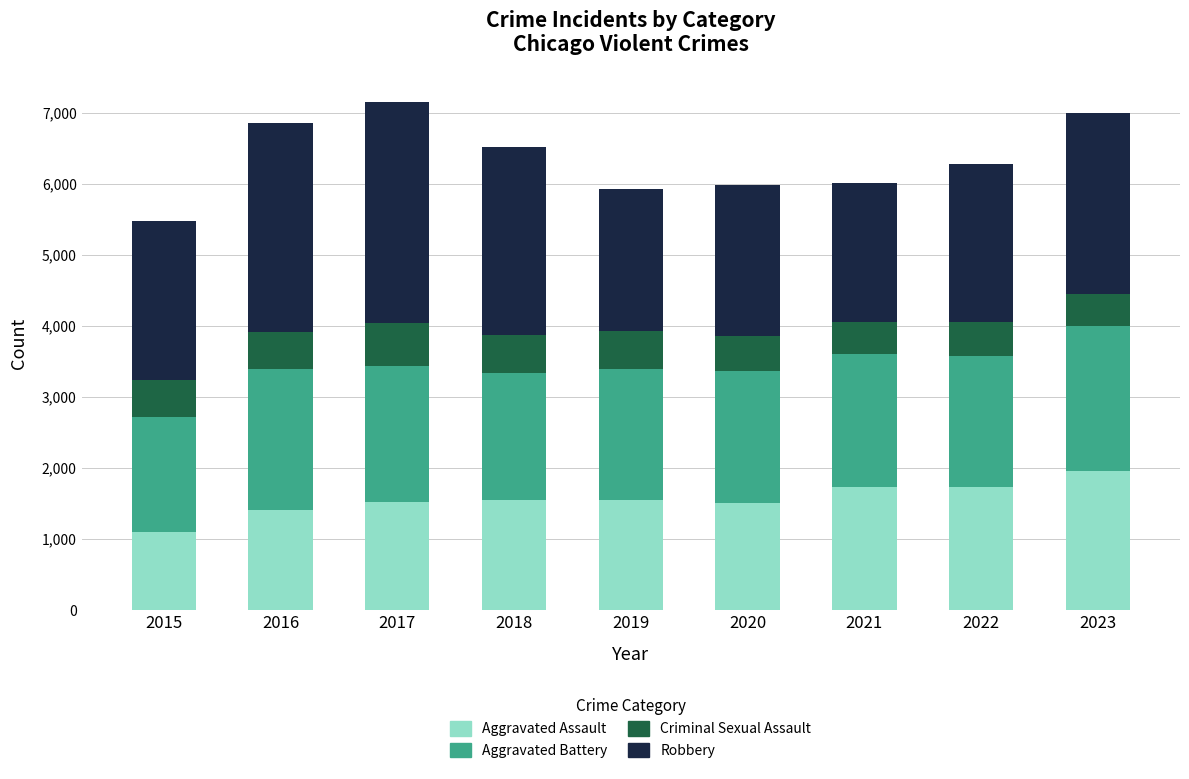

The value of Aggravated Assault at 2021 is 2357. True or false?

False